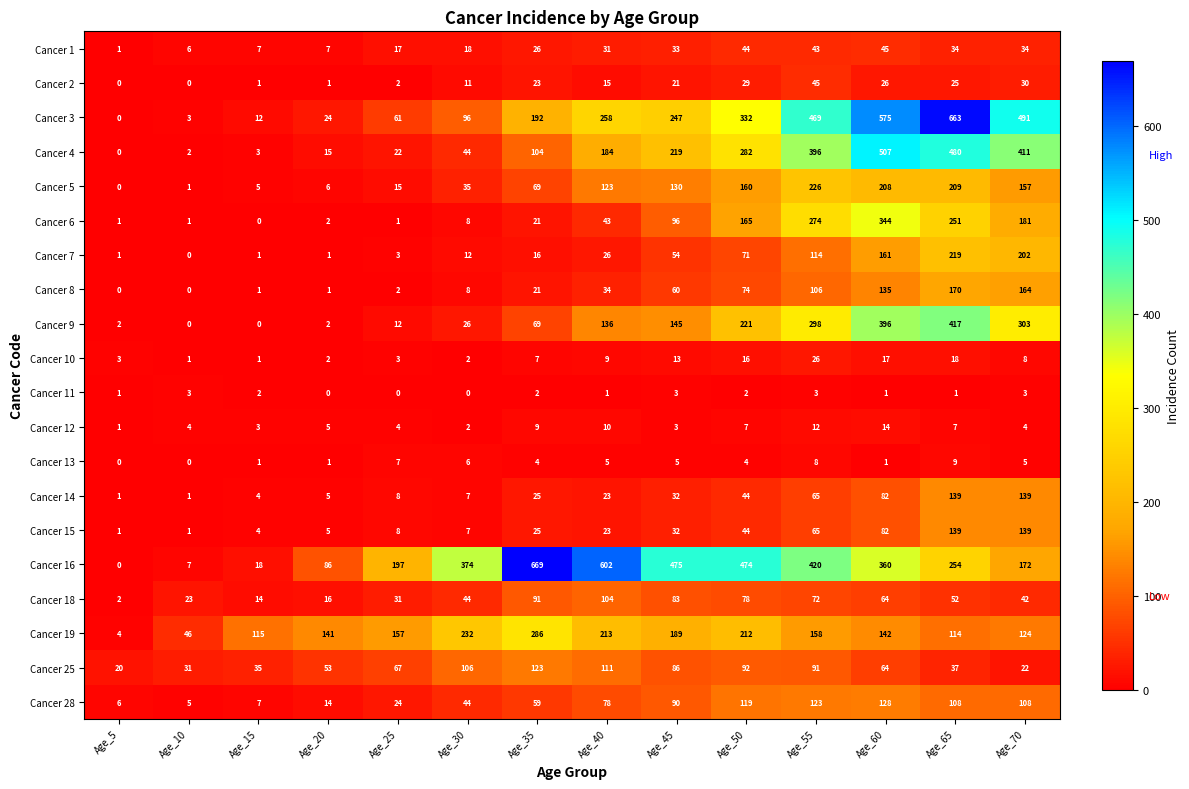

True or false: Cancer 18 has a value of 1 at Age_5.

False